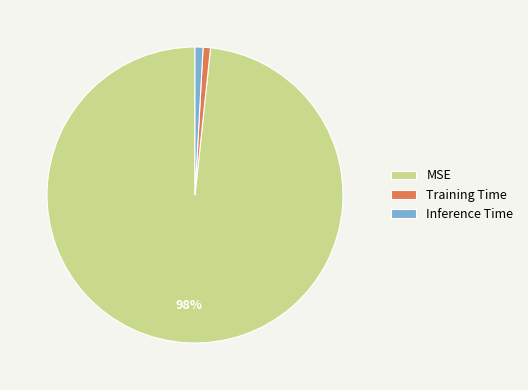

Is there any slice that represents more than half of the pie?

Yes